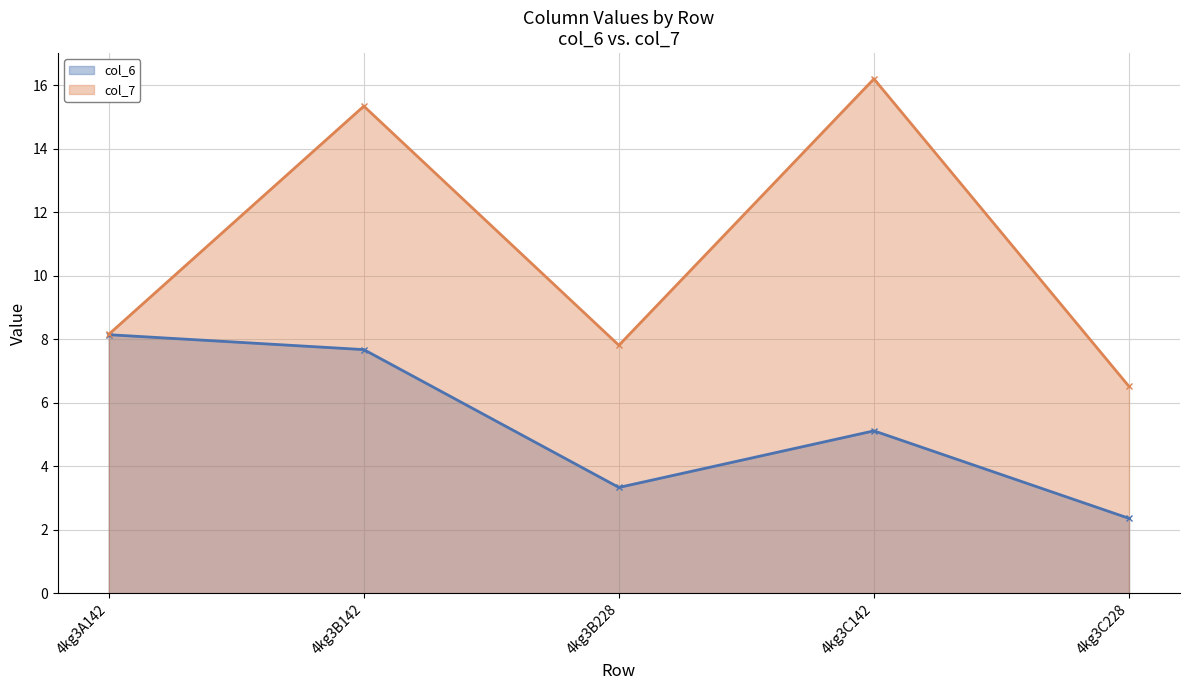

True or false: col_7 and col_6 cross at least once.

False